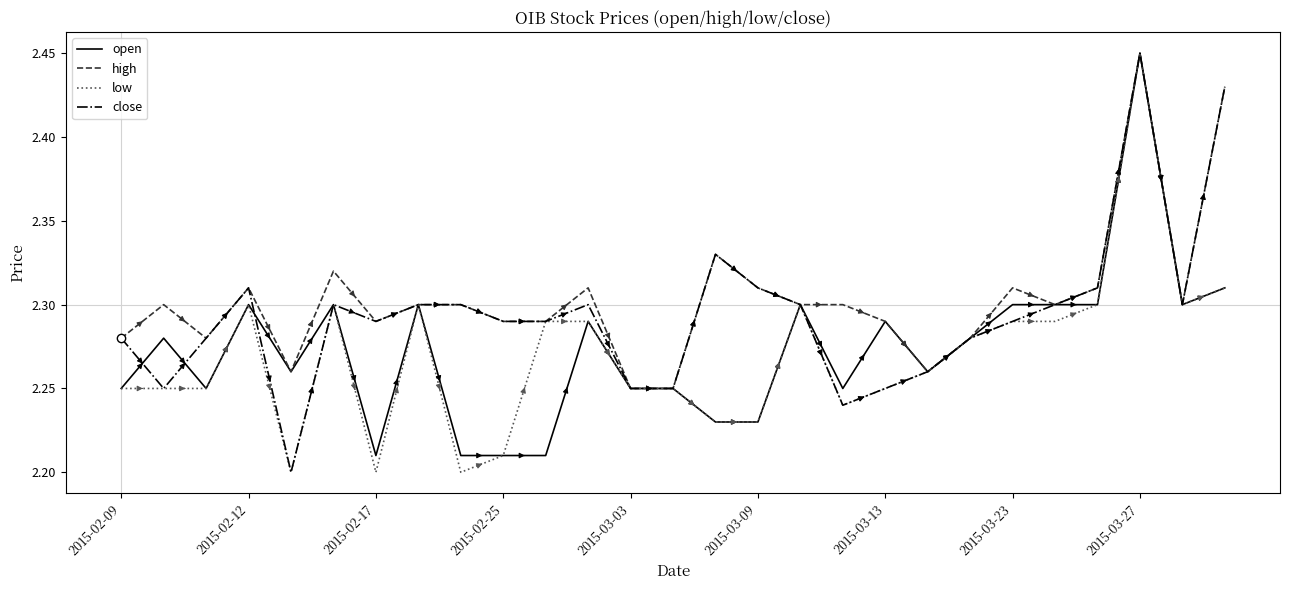

True or false: close and low intersect in this chart.

False